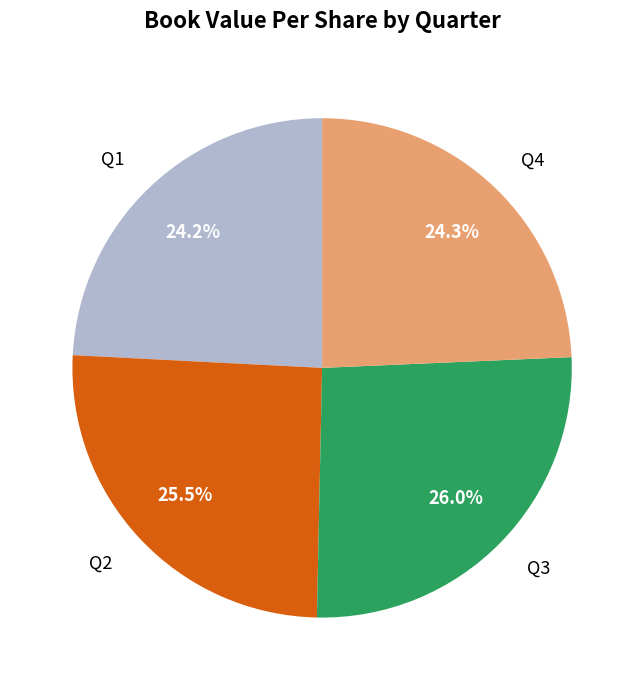

What is the largest slice in the pie chart?

Q3